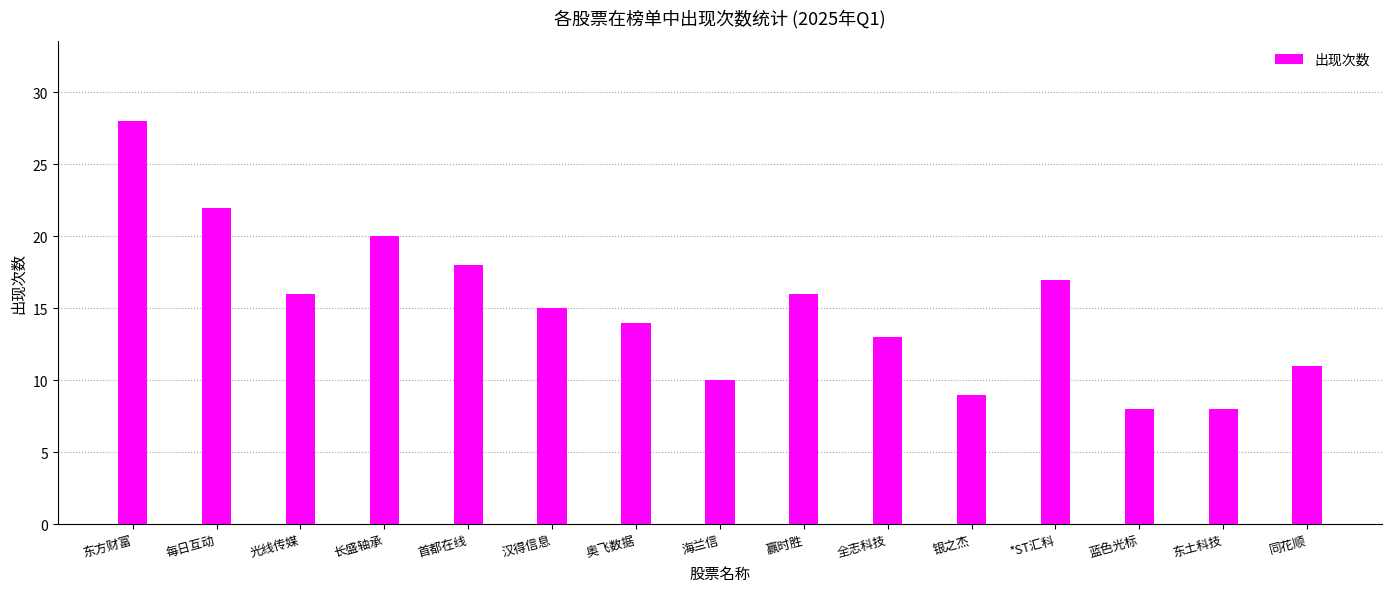

Which label corresponds to the largest value in the chart?

东方财富